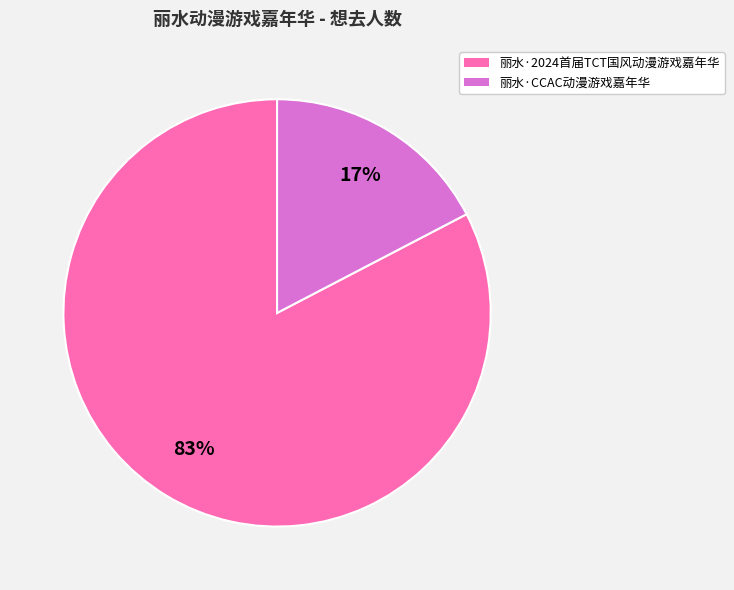

Count the number of slices in the pie.

2